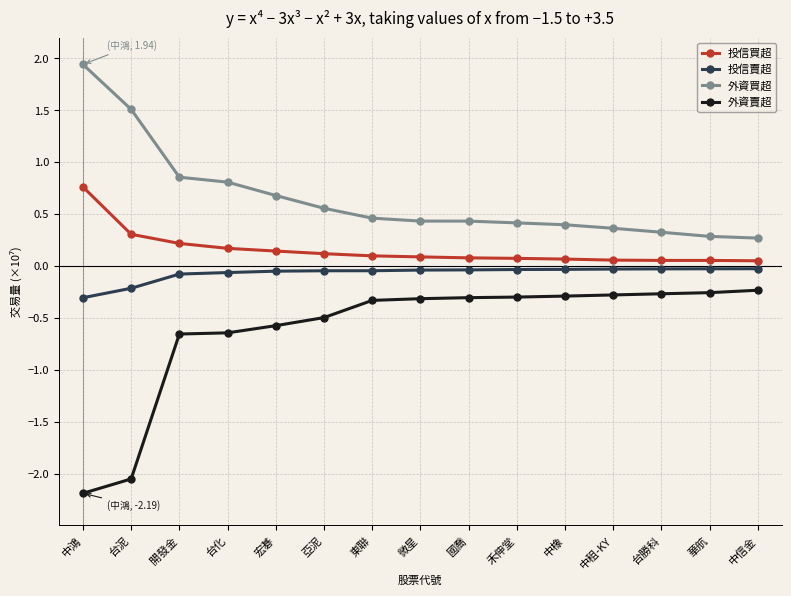

What is the smallest value displayed?

-2.2